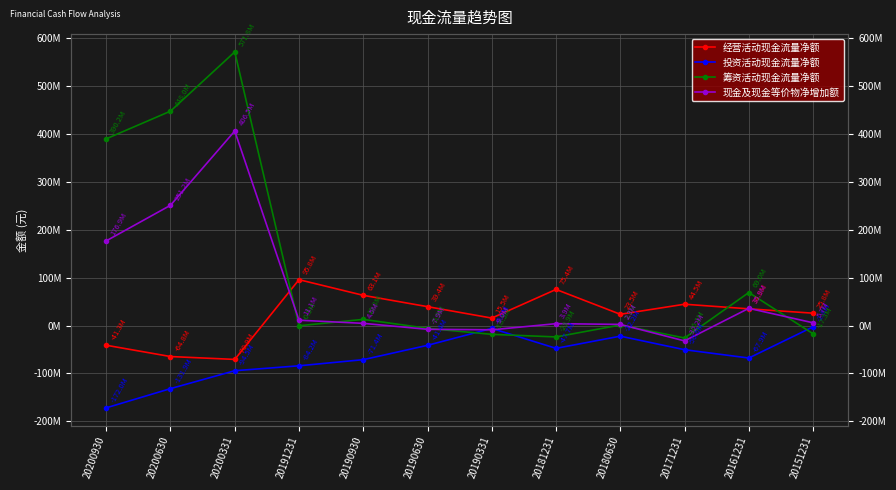

Read the 投资活动现金流量净额 value at 20181231.

-47687006.1